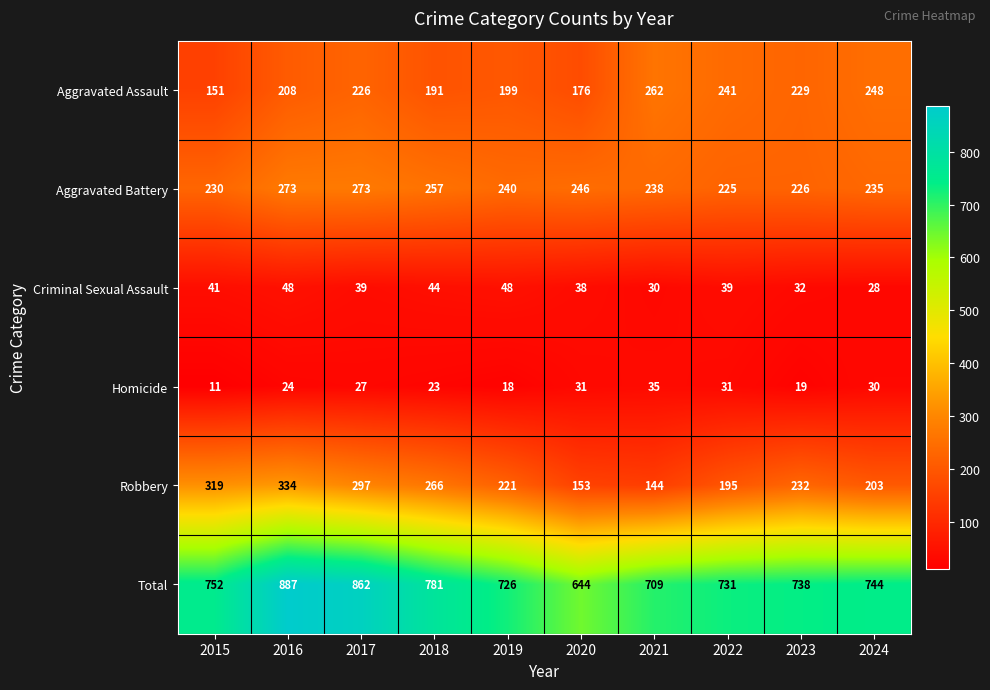

Rank the series at 2022 from lowest to highest value.

Homicide, Criminal Sexual Assault, Robbery, Aggravated Battery, Aggravated Assault, Total